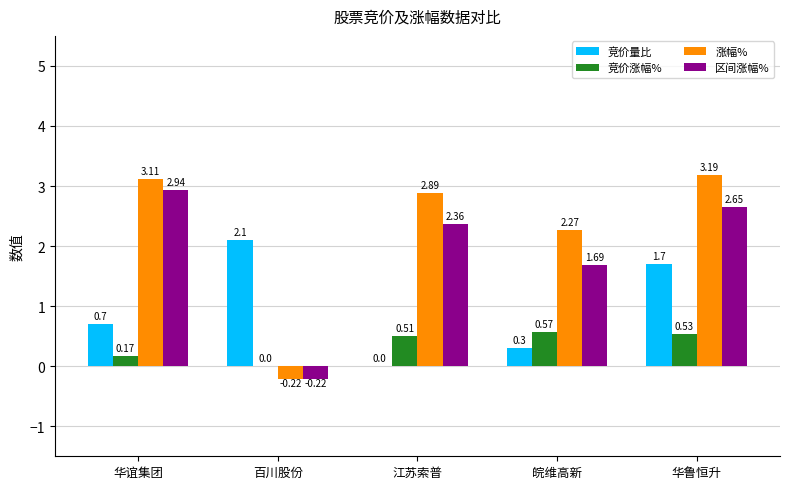

Is it true that 竞价量比 equals 1.7 at 华鲁恒升?

True